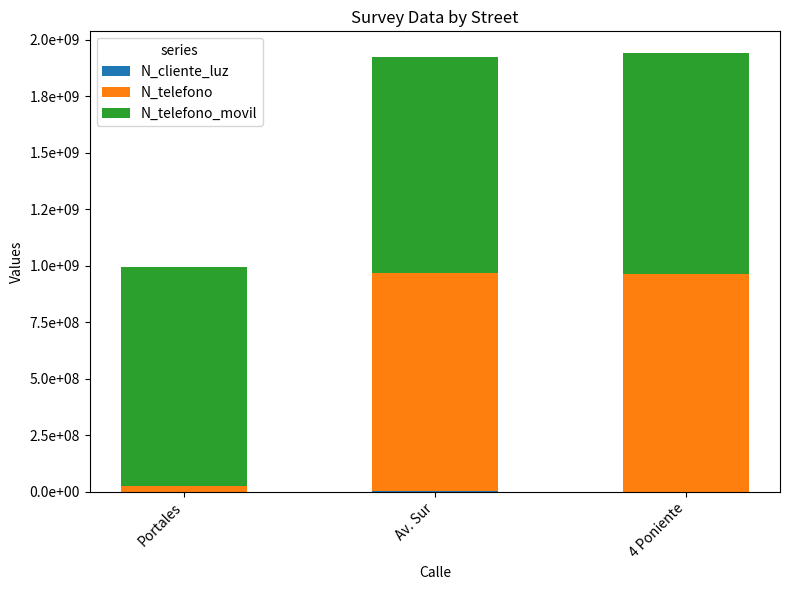

What position from the left is Portales?

1